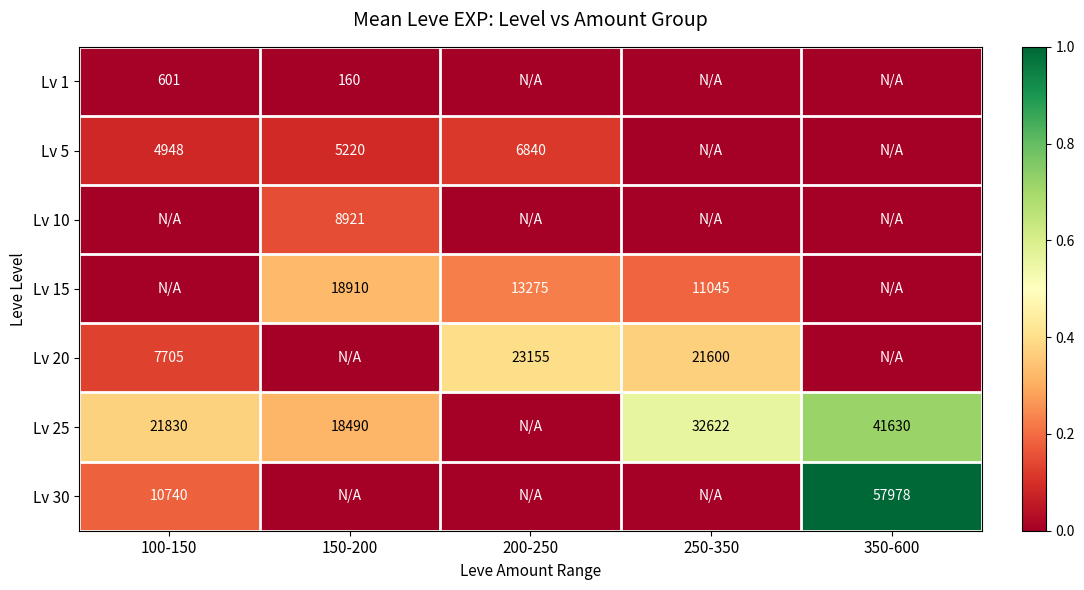

True or false: Lv 5 has a value of 2057 at 100-150.

False